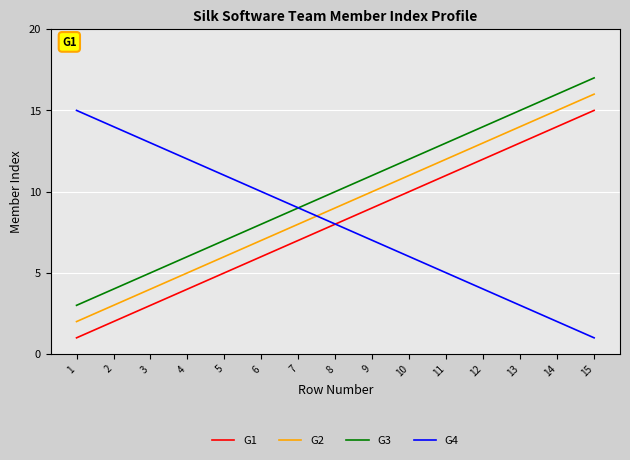

At which category is the sum across all series the highest?

15